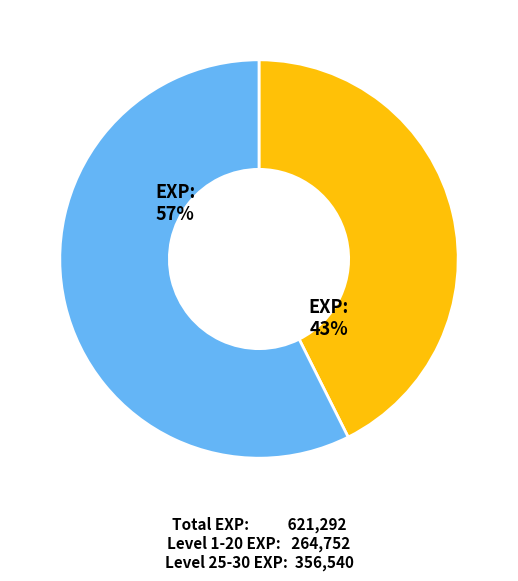

To the nearest percent, what is the average slice percentage?

50%